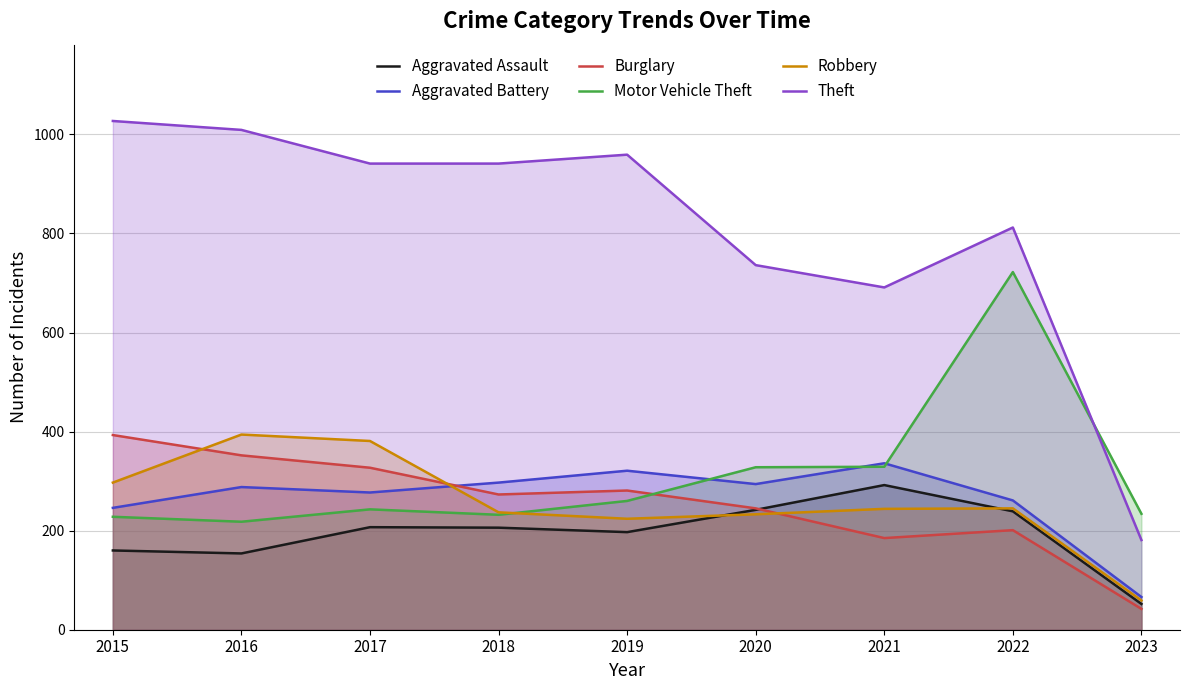

What is the value of the Aggravated Battery point at the 9th from the left?

66